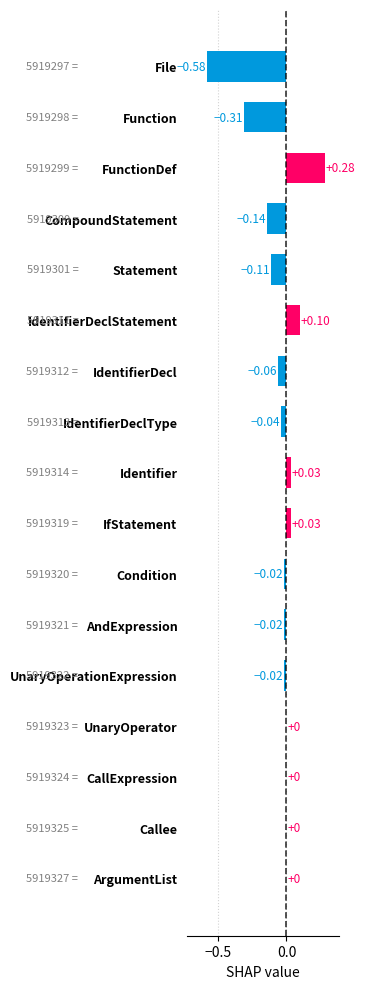

Which has a higher value, UnaryOperator or File?

UnaryOperator